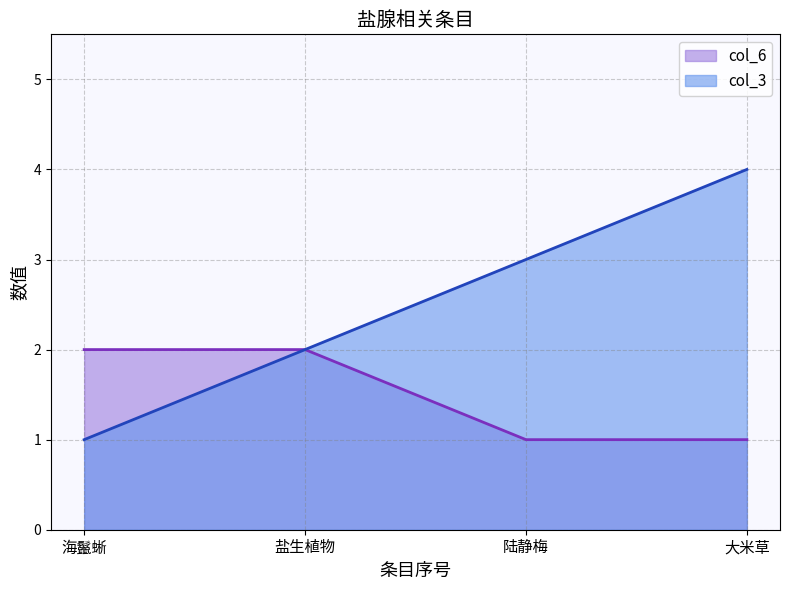

True or false: col_3 has a value of 4 at 大米草.

True